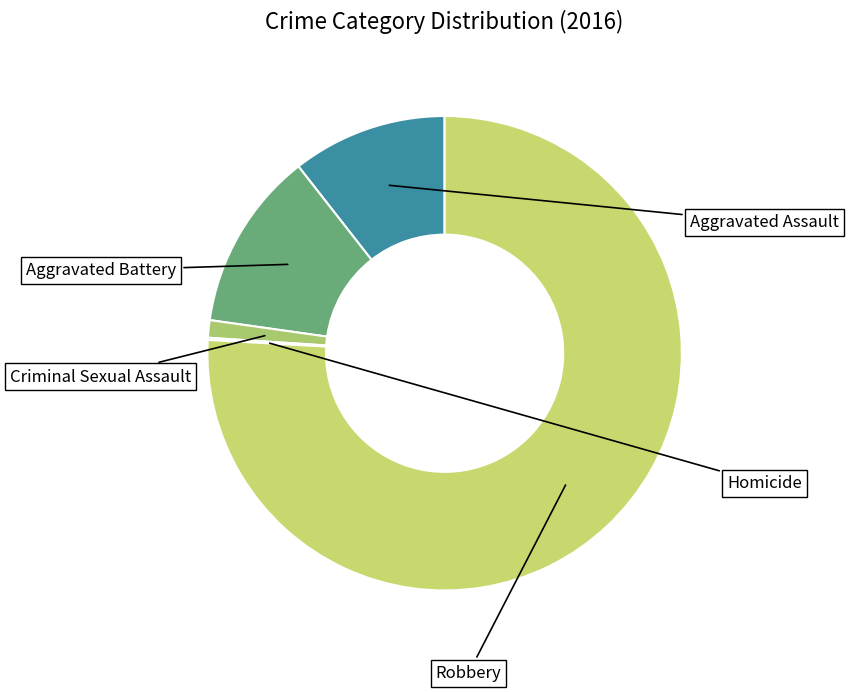

How many segments does this pie chart have?

5